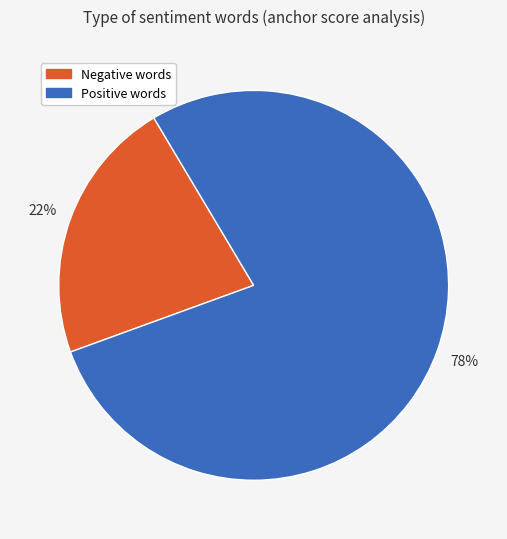

What percentage is the Negative words slice, to the nearest percent?

22%